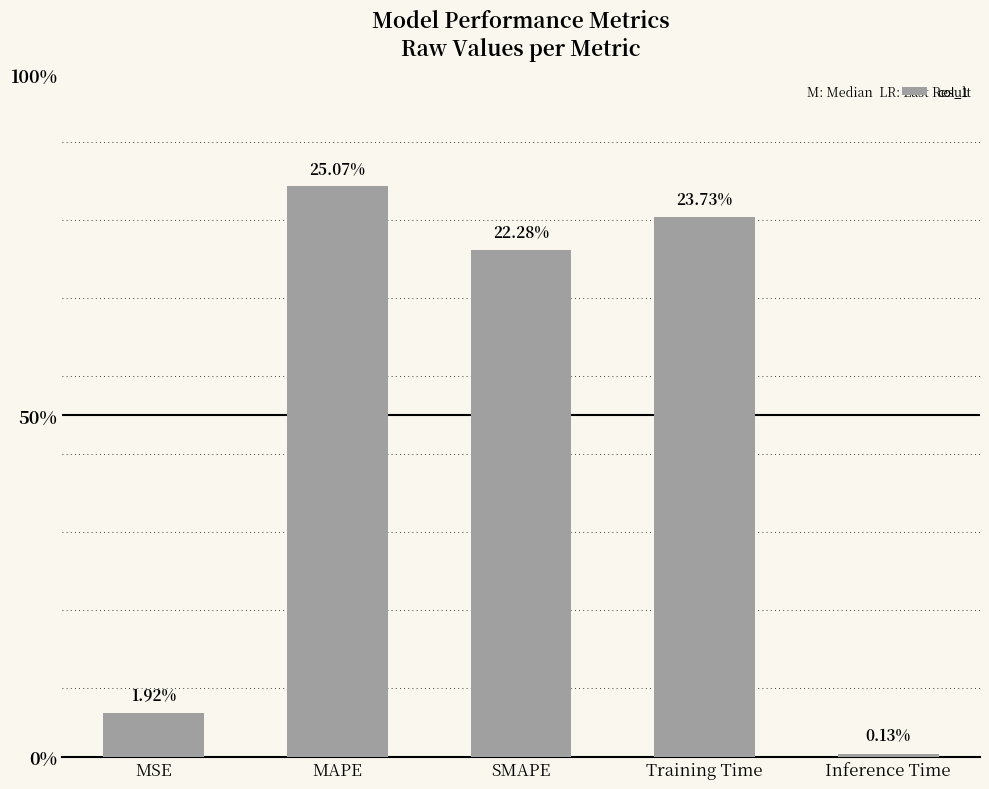

Does the chart contain any negative values?

No